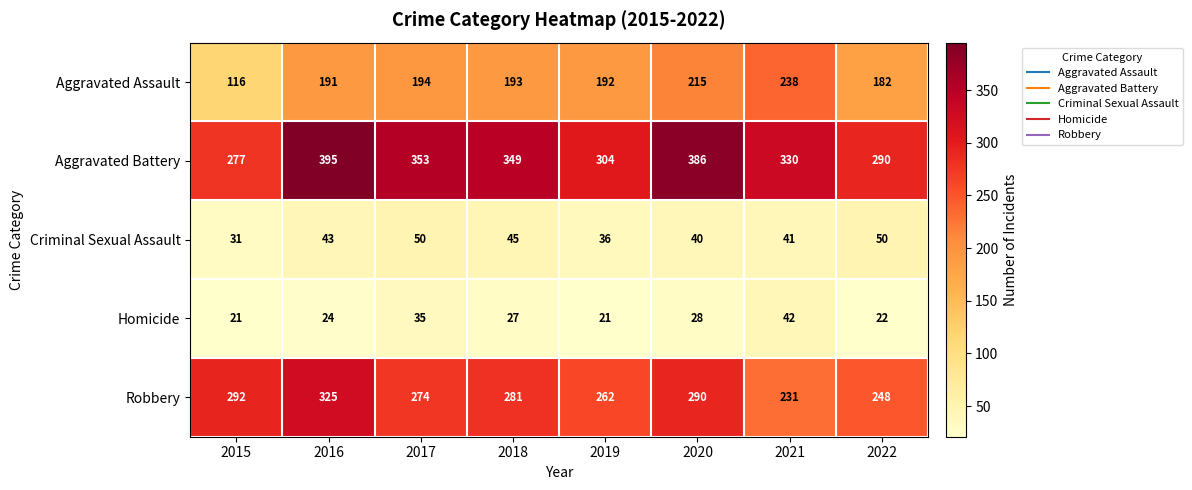

What is the total value across all series at 2019?

815